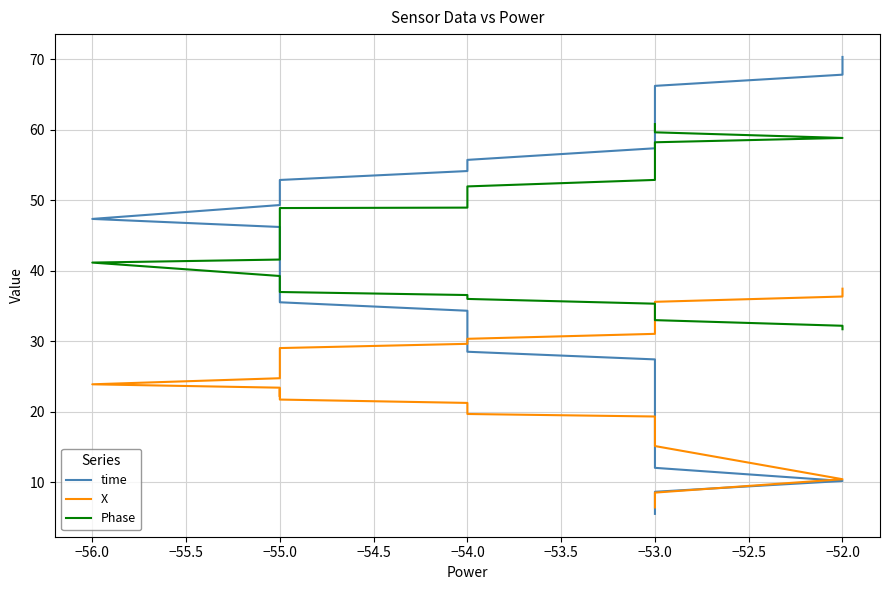

List the series in order of their overall mean, lowest first.

X, time, Phase